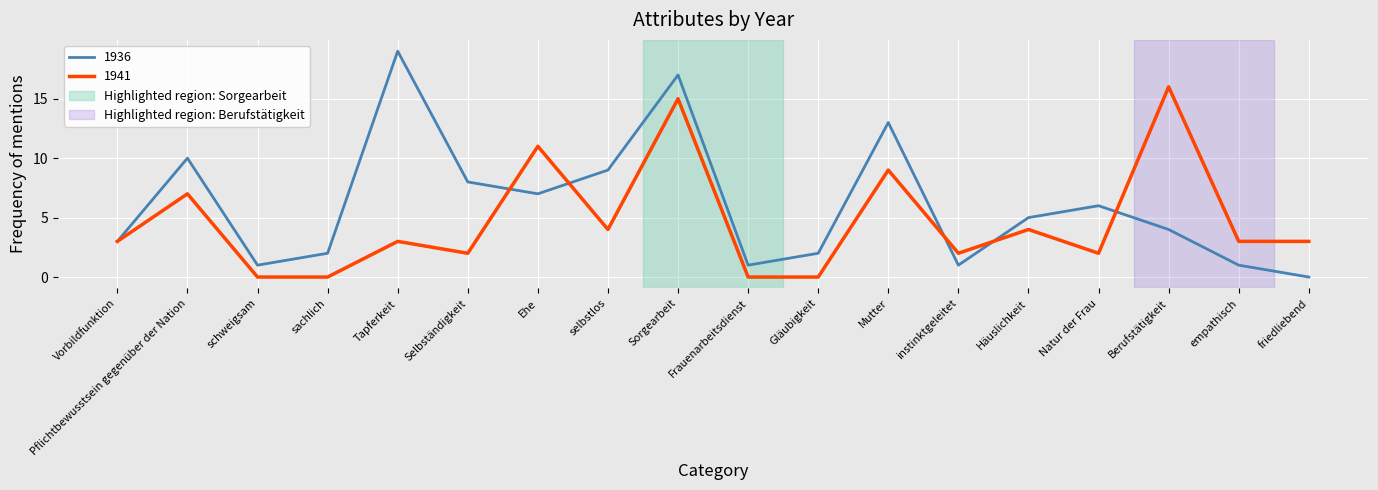

True or false: 1936 and 1941 cross at least once.

True